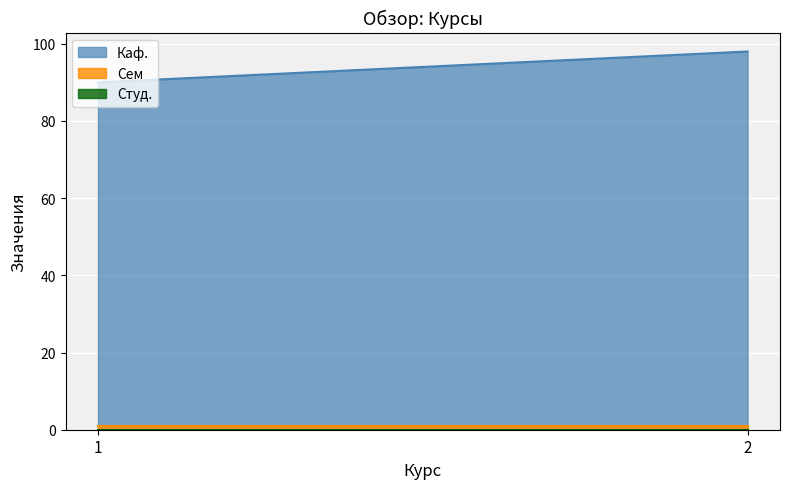

Is the value of Сем at 1 greater than the value of Каф. at 1?

No